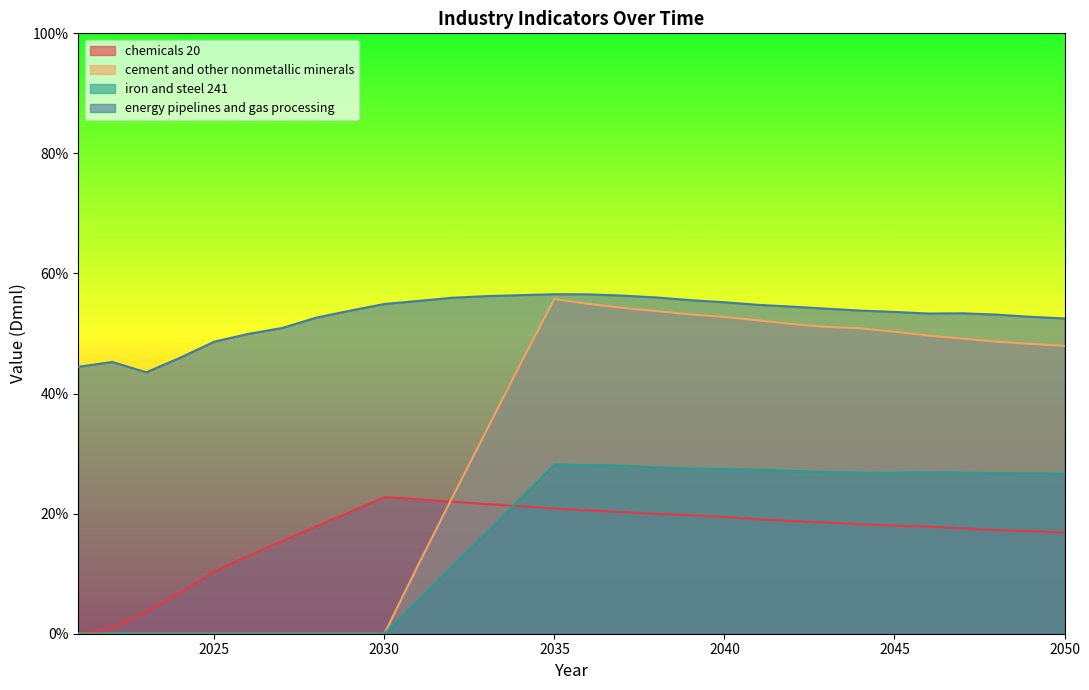

Count the number of data series in this chart.

4